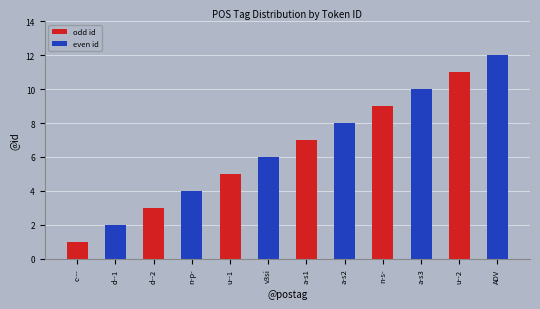

What is the value of the 4th bar from the left?

4